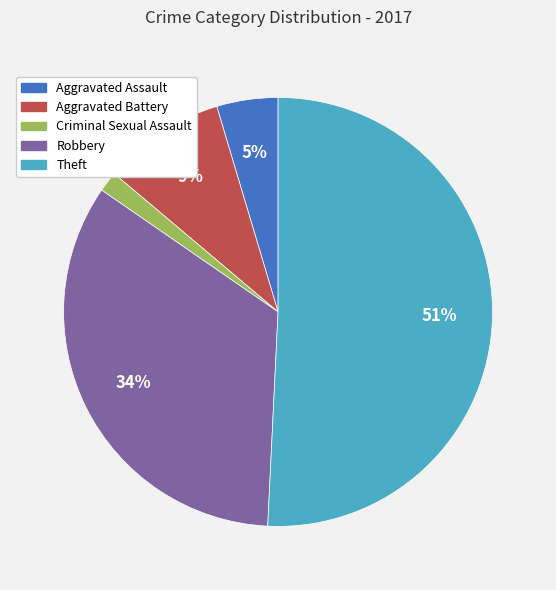

To the nearest percent, what portion does Aggravated Assault represent?

5%